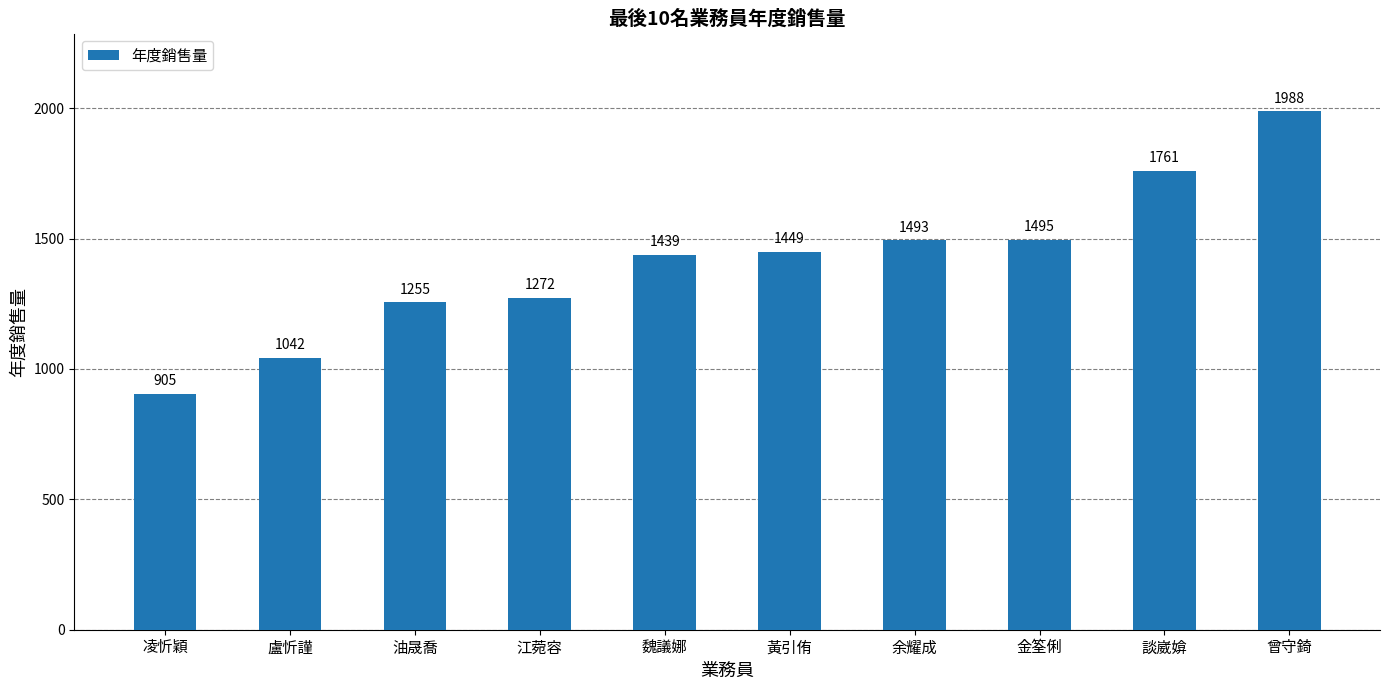

At which category does the chart reach its peak across all series?

曾守錡